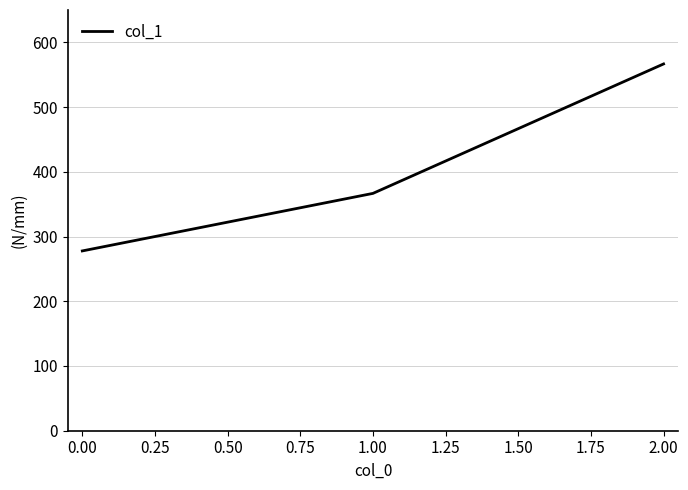

What is the minimum value shown in the chart?

277.8